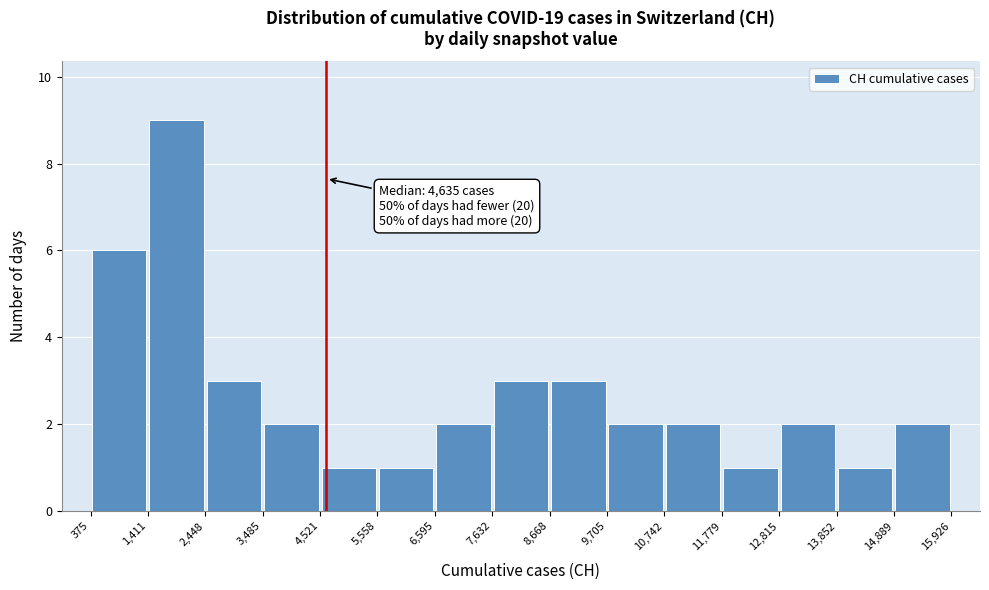

Over which range of the x-axis is the bar tallest?

1,411 to 2,448